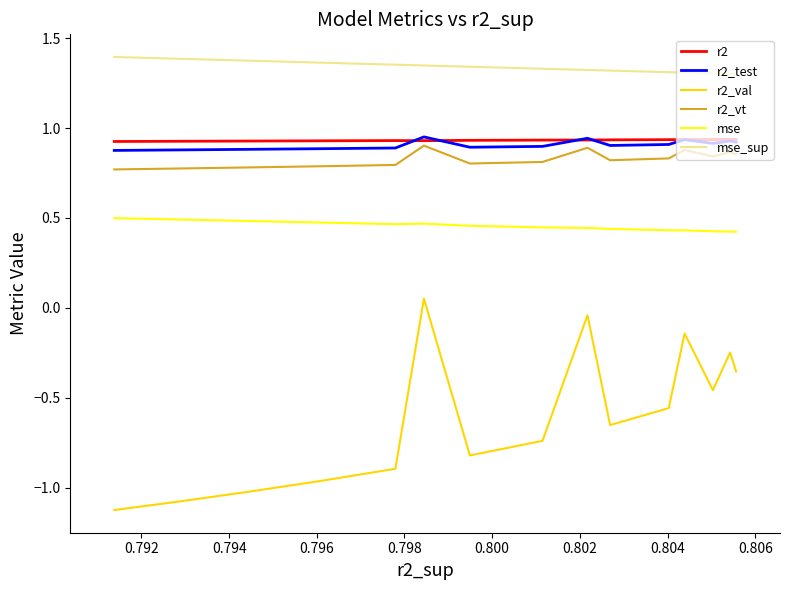

True or false: r2 and r2_val cross at least once.

False